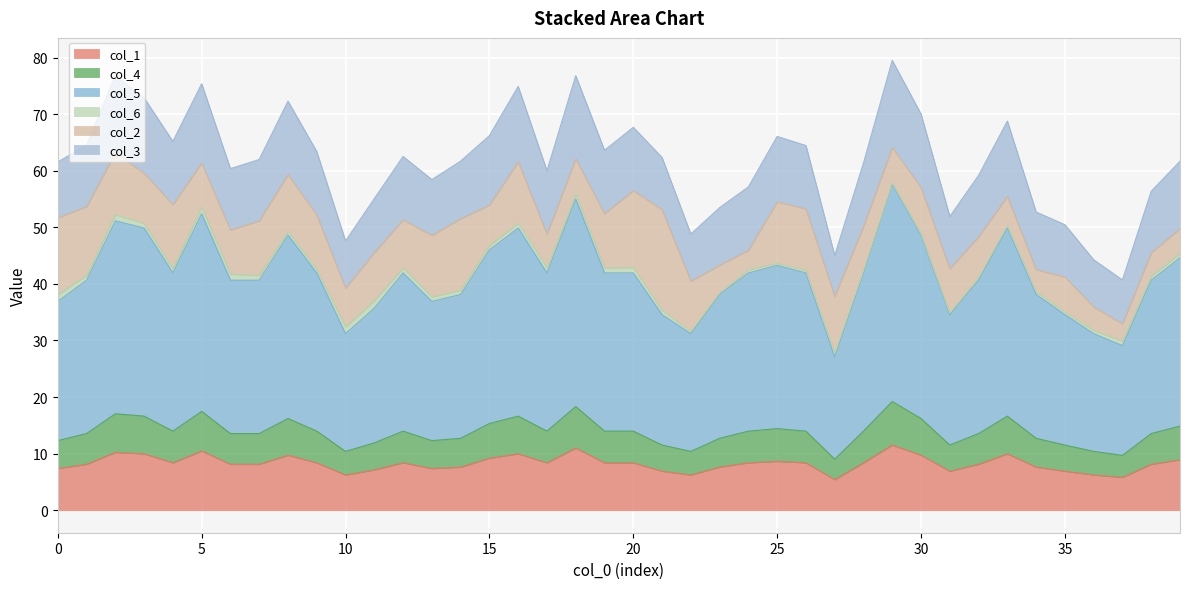

What is the highest value of the col_1 series?

11.5